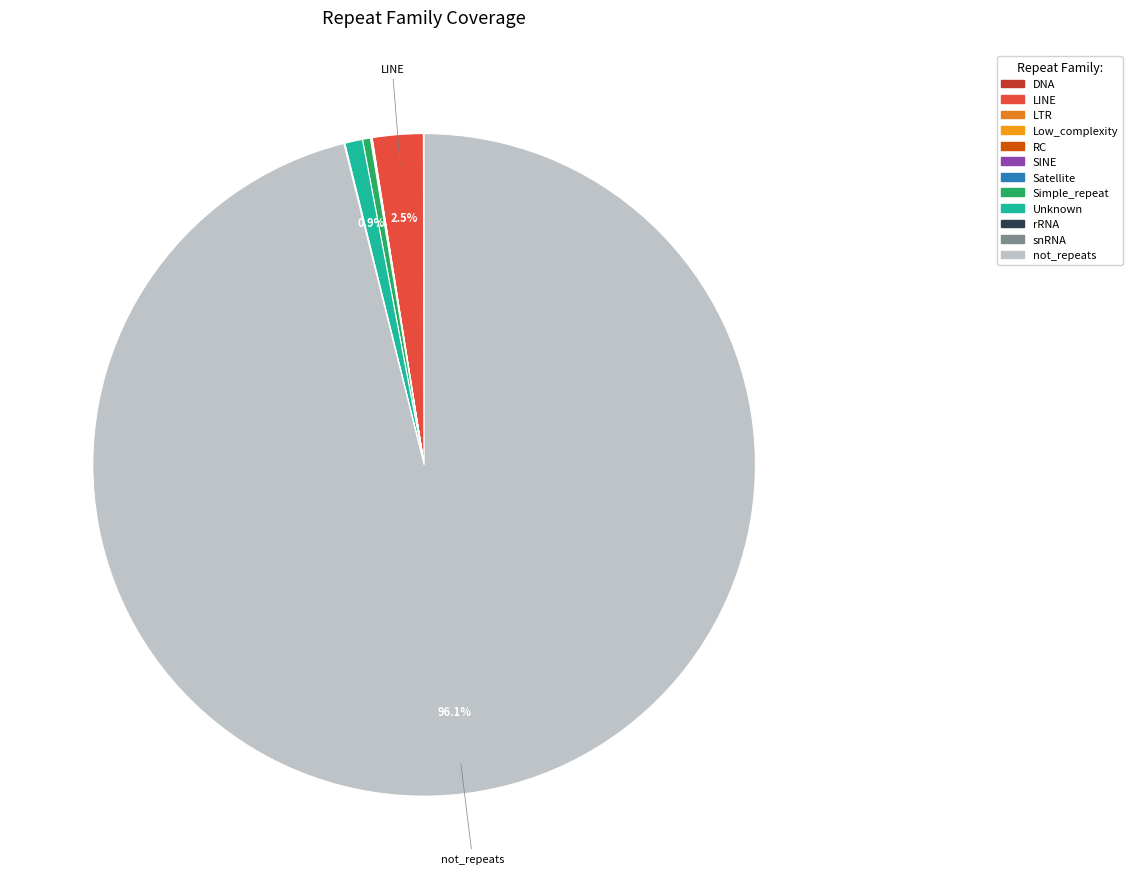

True or false: LTR accounts for 0% of the total.

True